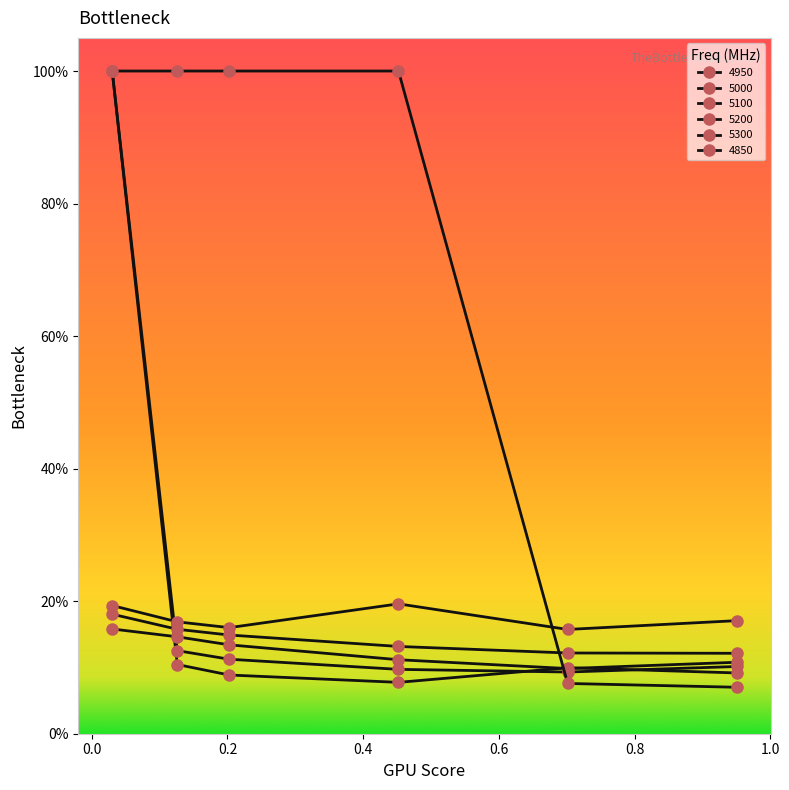

What is the value of the 5200 point at the 1st from the left?

0.2